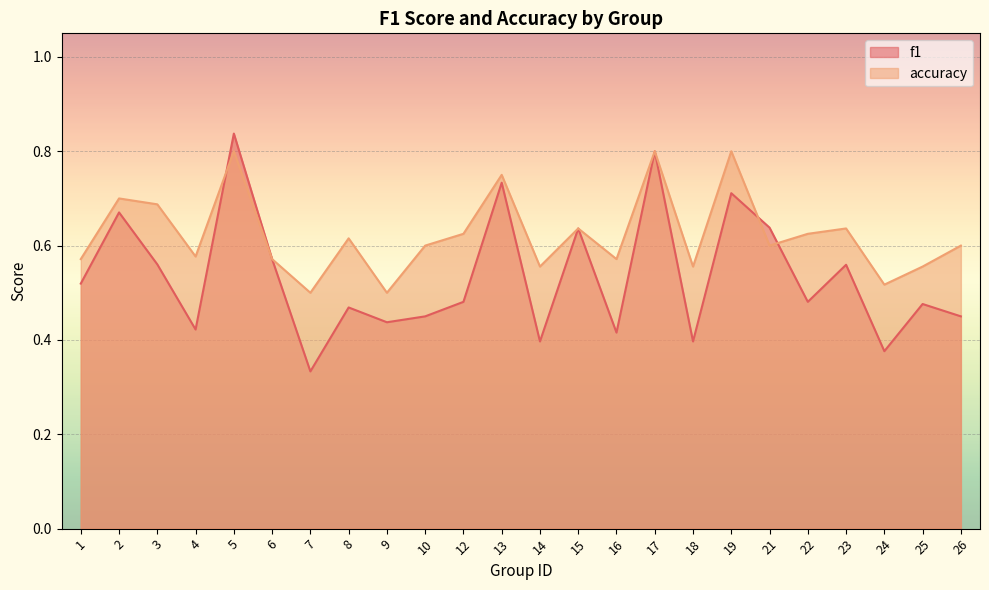

What is the value of the accuracy point at the 23rd from the left?

0.6